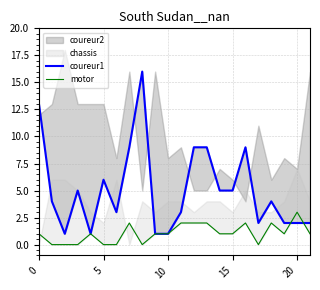

In coureur1, how many points are lower than both neighbors (excluding endpoints)?

4